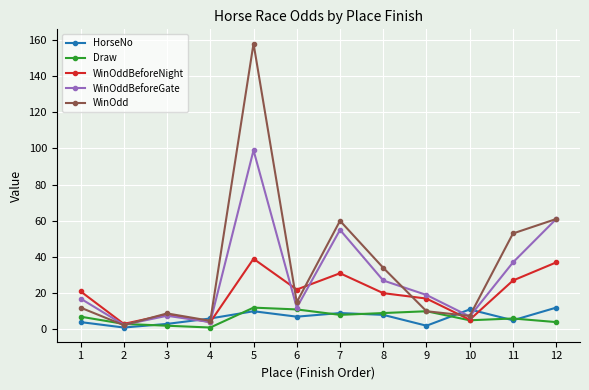

The value of WinOddBeforeGate at 11 is 14.5. True or false?

False